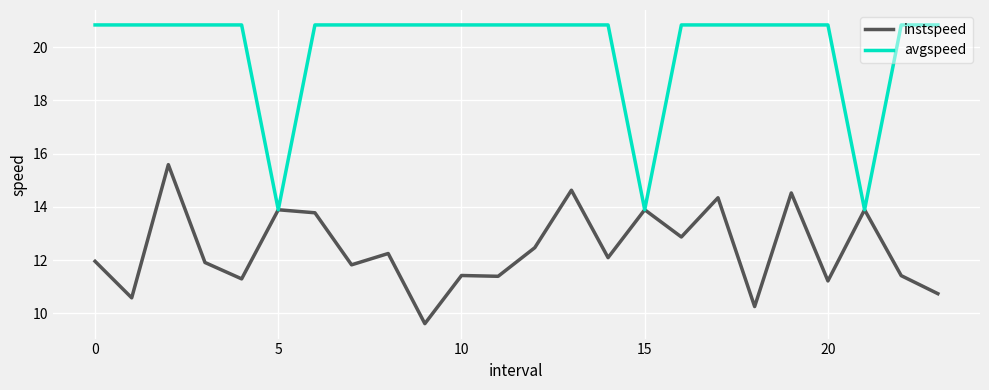

What is the difference between the maximum and second lowest values in the instspeed series?

5.3